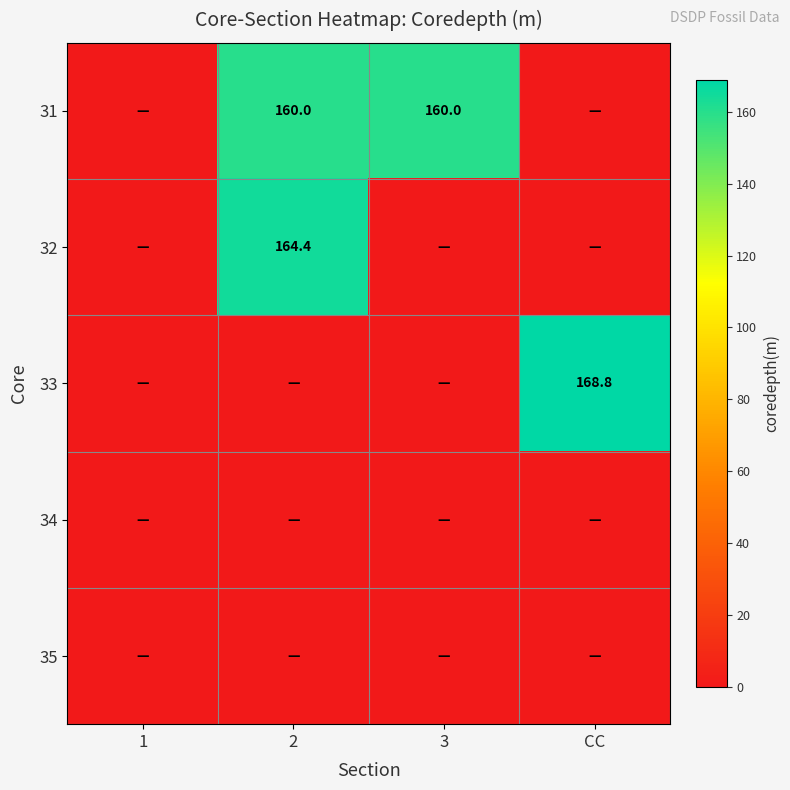

Is it true that 32 equals 164.4 at 2?

True